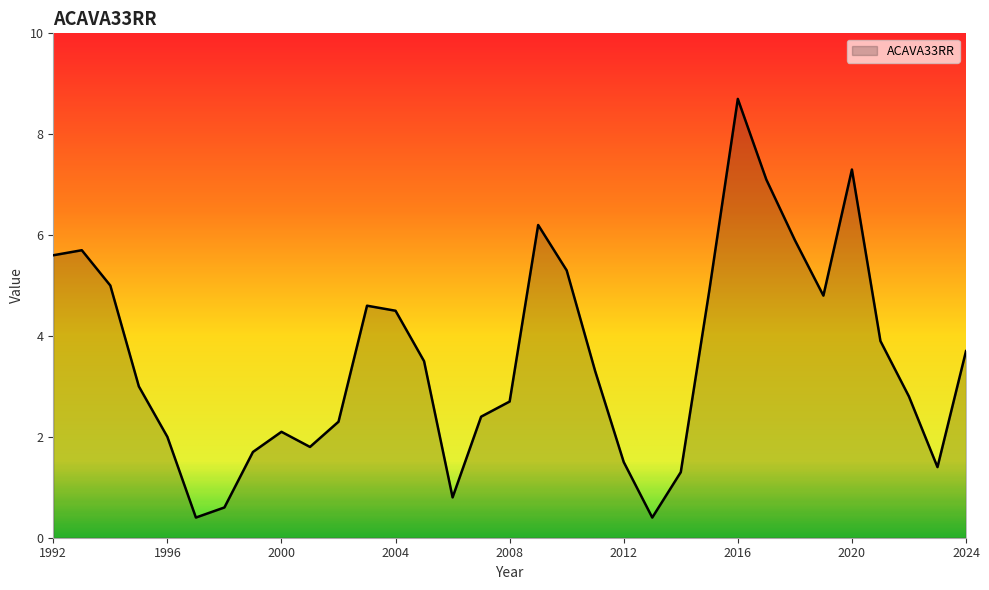

Count the number of data series in this chart.

1